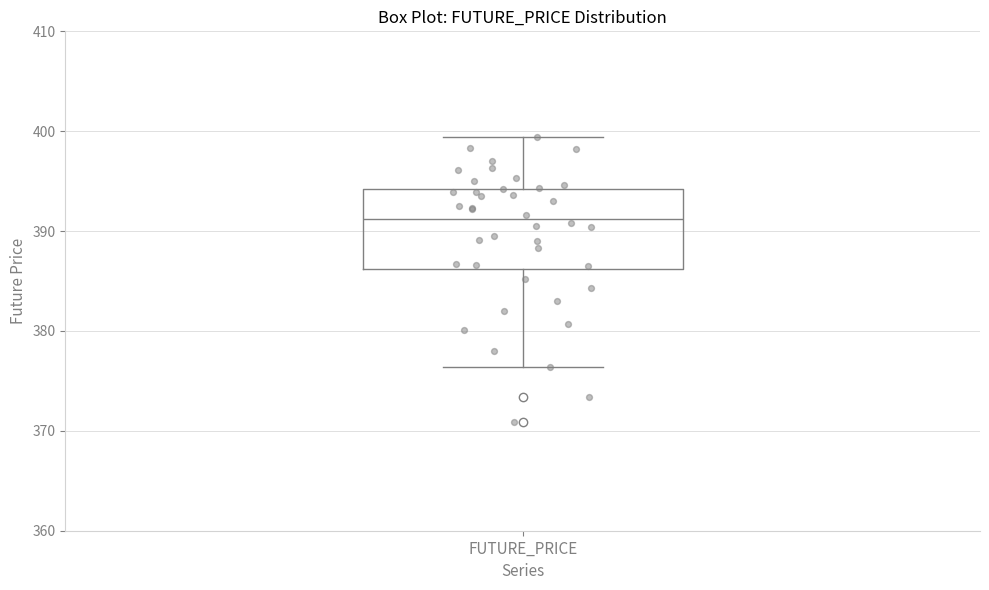

Read this box plot against the y-axis: the position of the median line, the range covered by the box, and the ends of both whiskers. The values are not printed on the chart, so give them approximately, as read against the axis.

median 391, box 386 to 394, whiskers 376 to 399